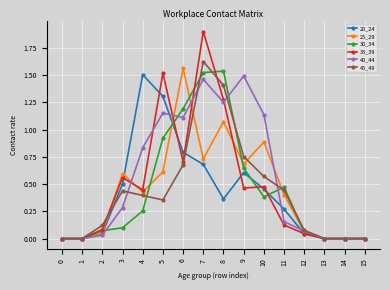

What is the value of the 45_49 point at the 9th from the left?

1.4